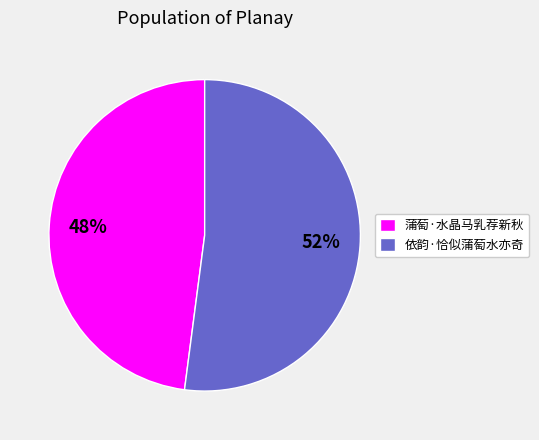

The 蒲萄·水晶马乳荐新秋 slice represents 56% of the pie. True or false?

False